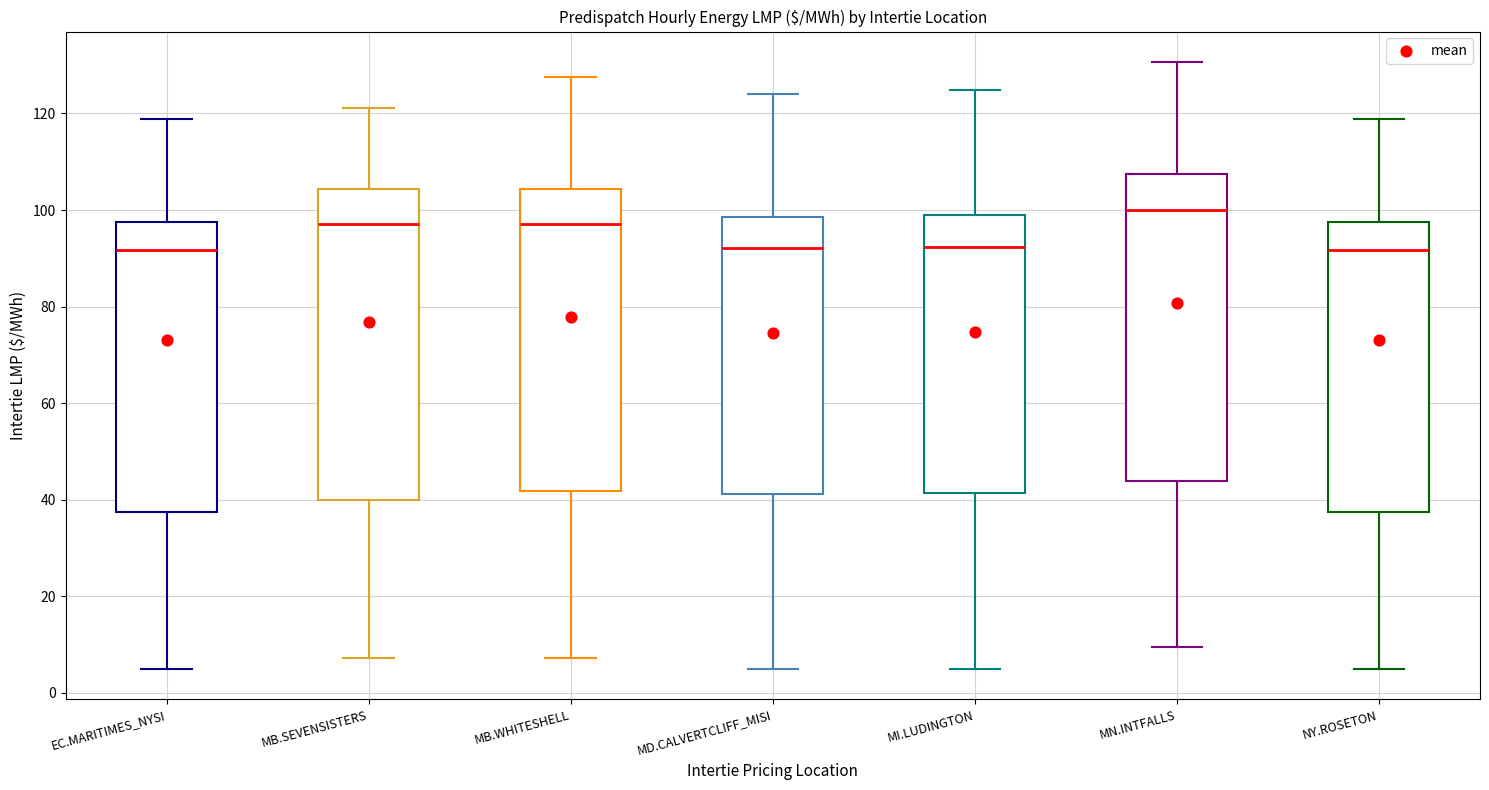

Which box has the highest median line?

MN.INTFALLS